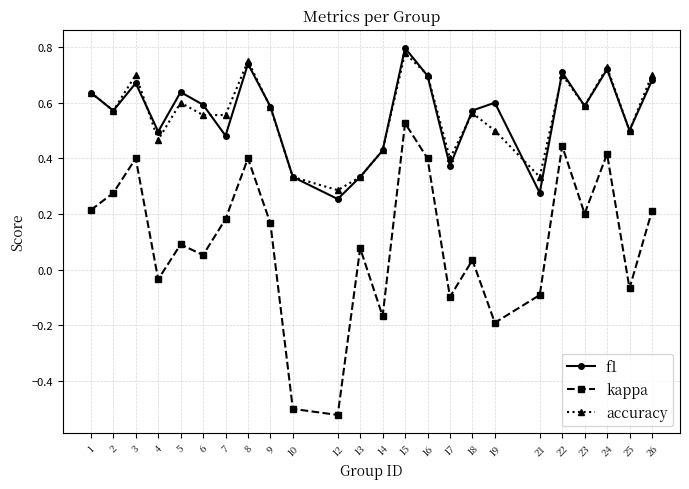

Which series changed the most between 2 and 12?

kappa